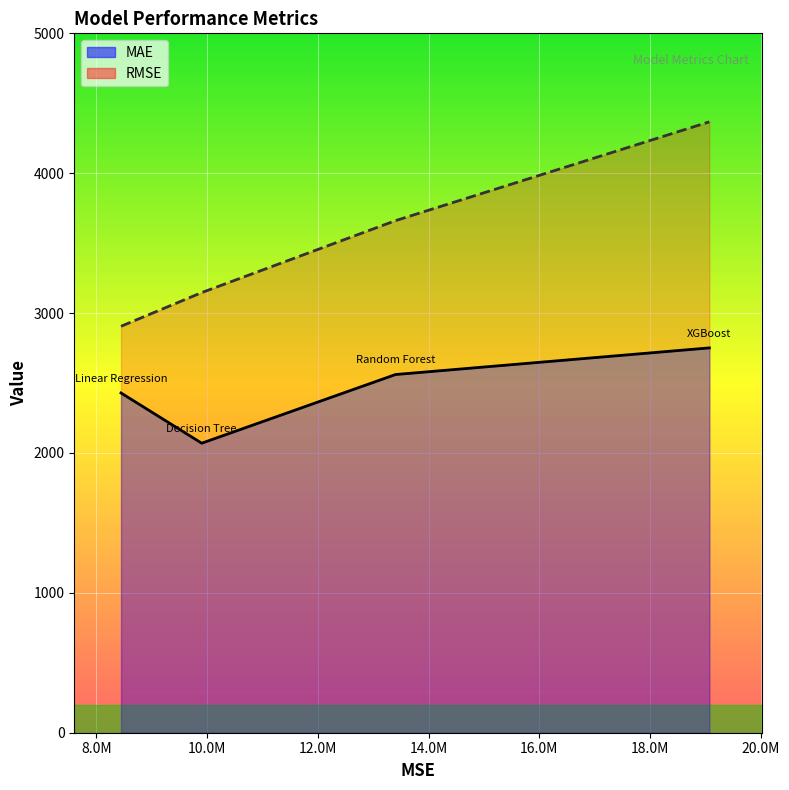

At which label does RMSE reach its peak?

XGBoost